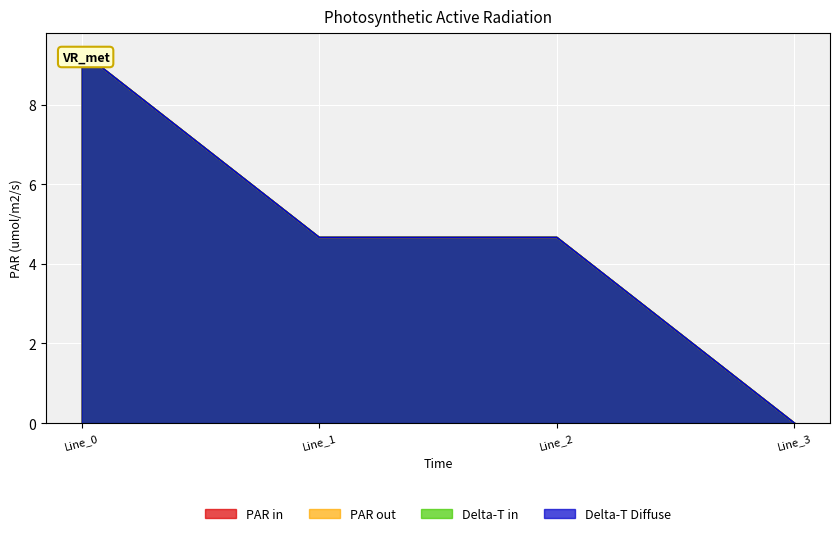

What is the sum of the pf_ikss_b_from_ka values at Line_1 and Line_2?

9.3